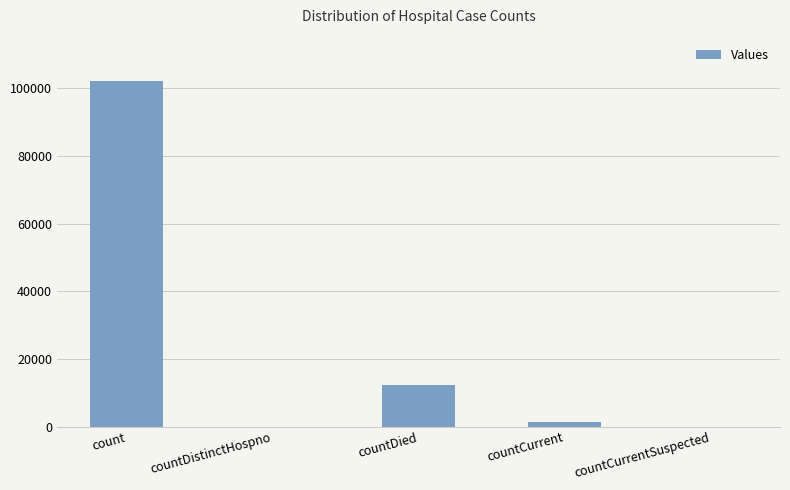

Reading right to left, transcribe all the data shown in this chart.

countCurrentSuspected=0	countCurrent=1194	countDied=12351	countDistinctHospno=0	count=102322